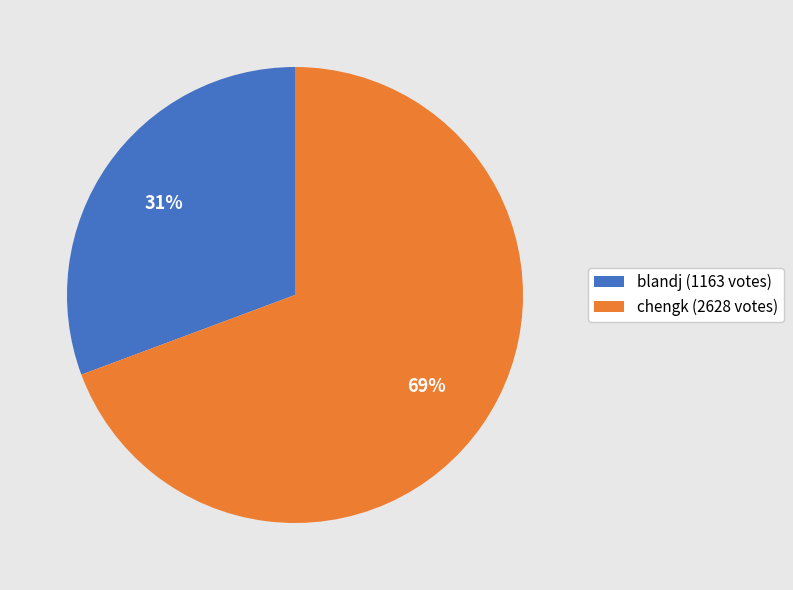

To the nearest percent, what portion does blandj represent?

31%